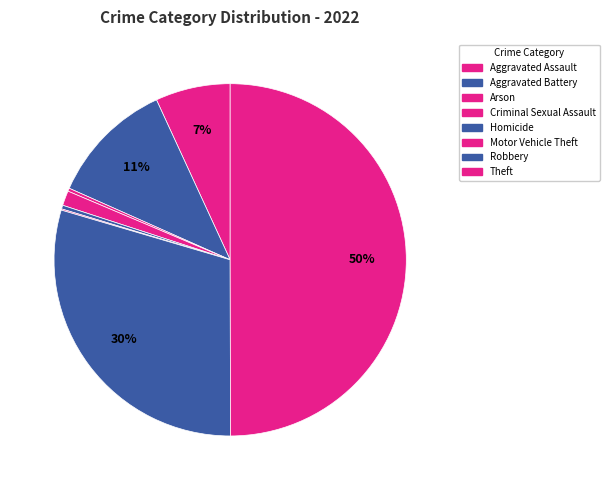

Is there a majority slice in this chart?

No